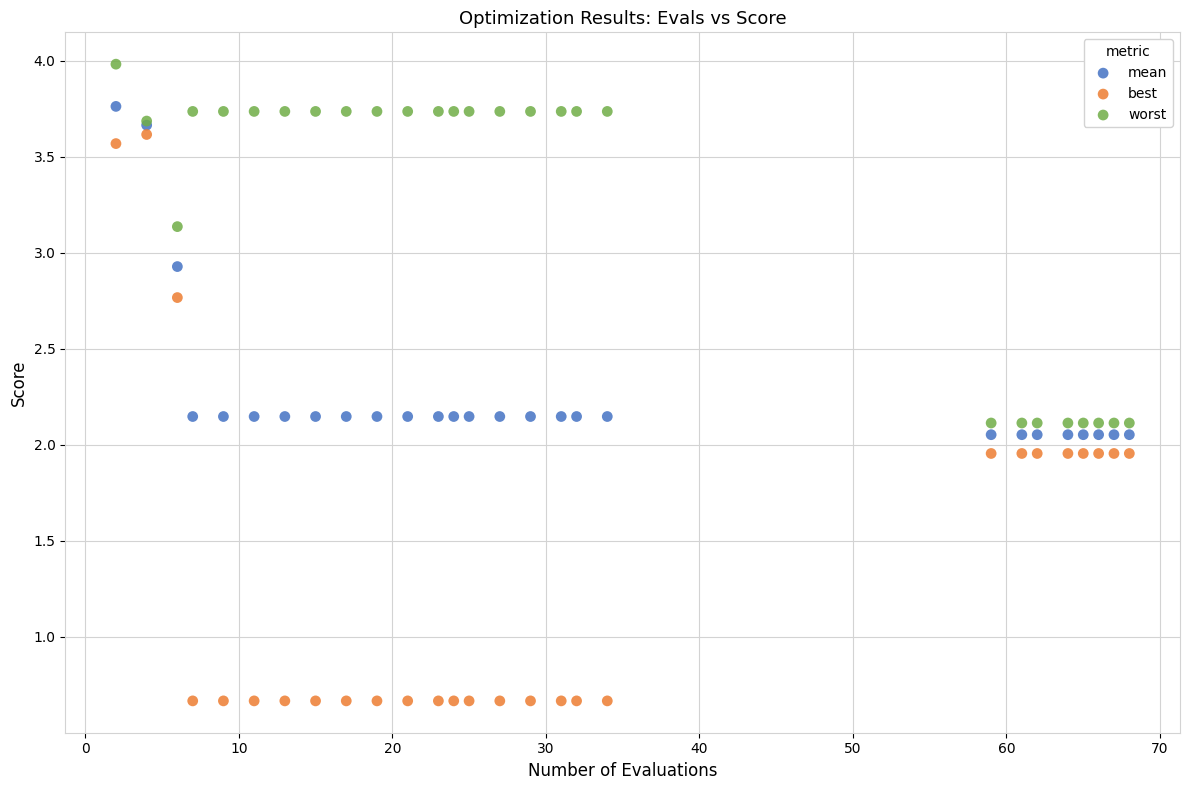

Which series reaches the minimum Y coordinate?

best